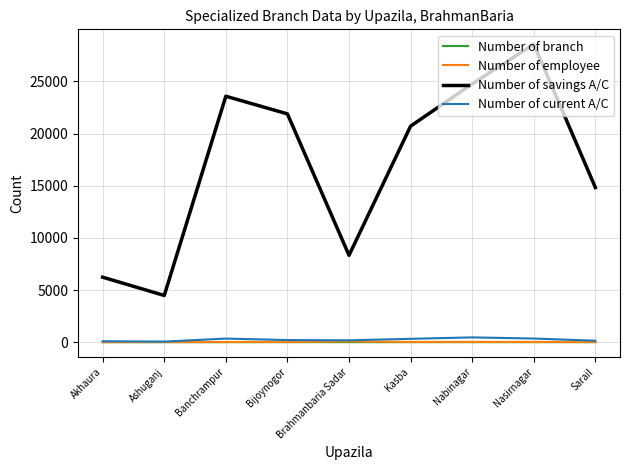

True or false: Number of savings A/C has a value of 32860 at Kasba.

False